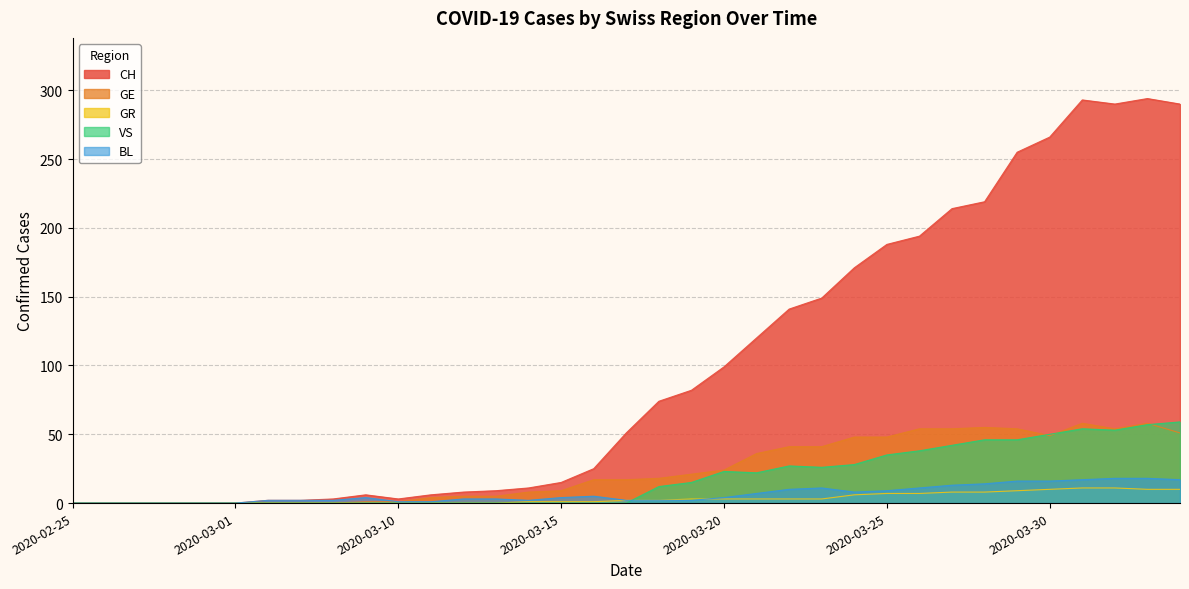

What is the total value across all series at 2020-04-01?

426